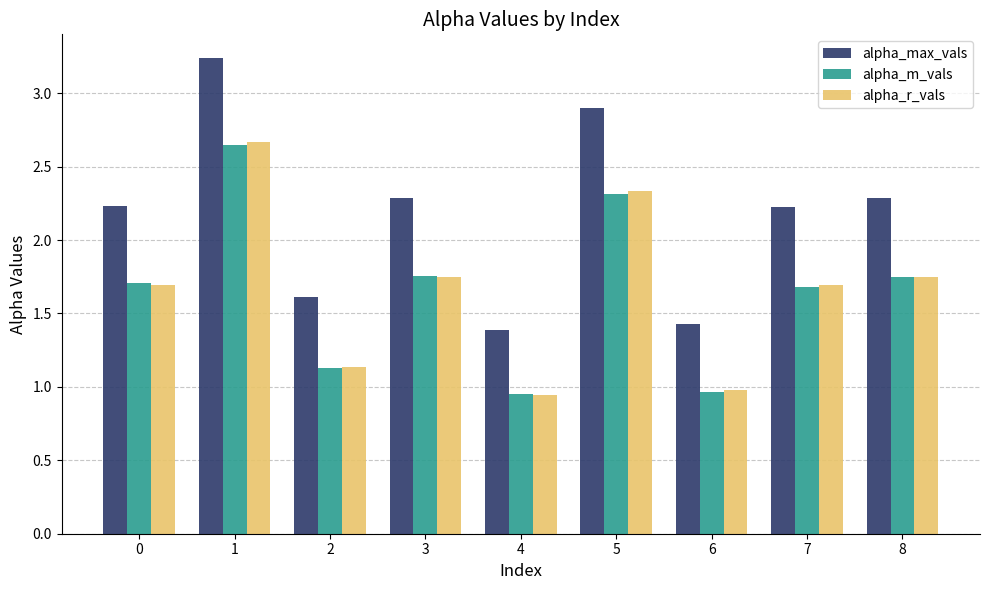

How many alpha_max_vals values are between 1 and 2?

3